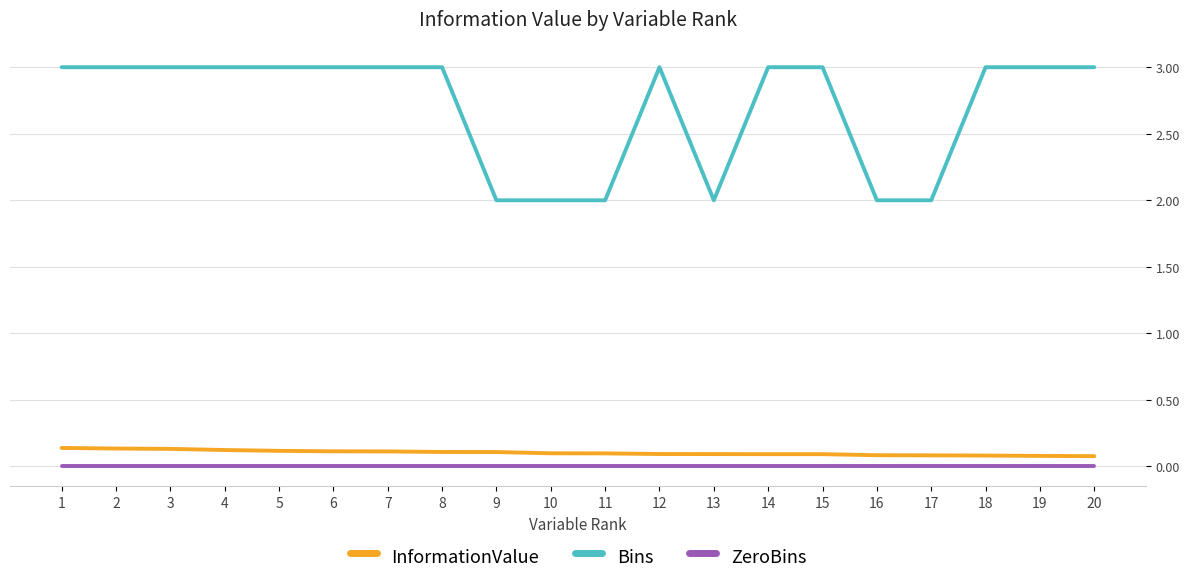

The value of ZeroBins at 19 is 0.0. True or false?

True